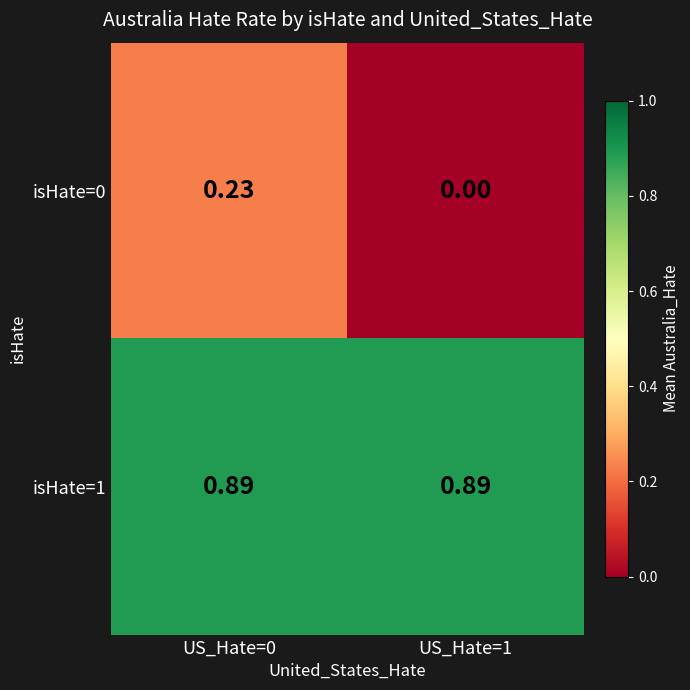

What is the difference between the highest and lowest values at US_Hate=1?

0.9